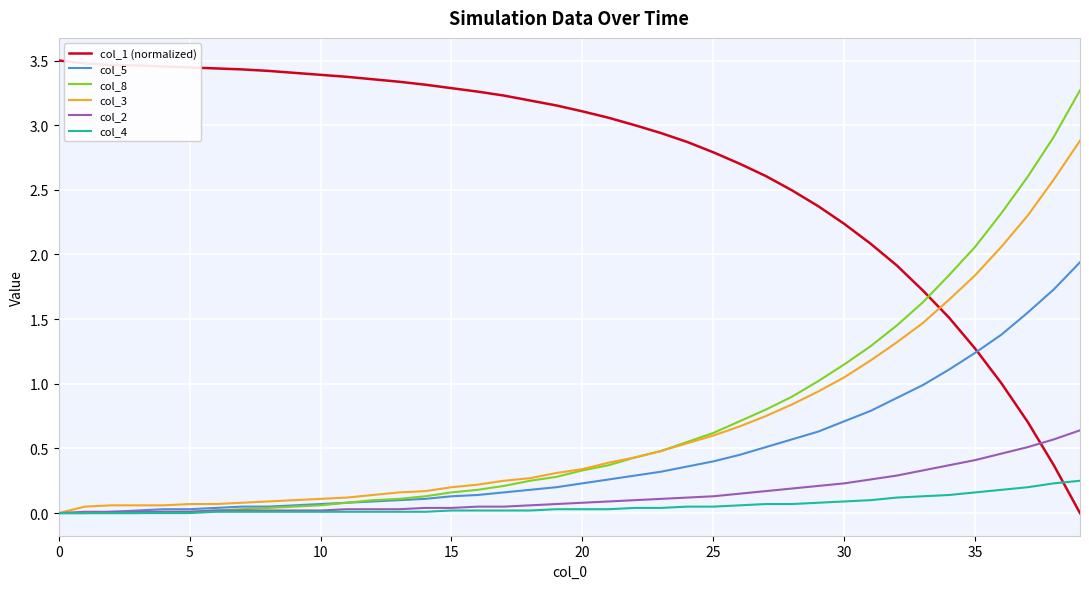

Which series has the largest total across all categories?

col_1 (normalized)